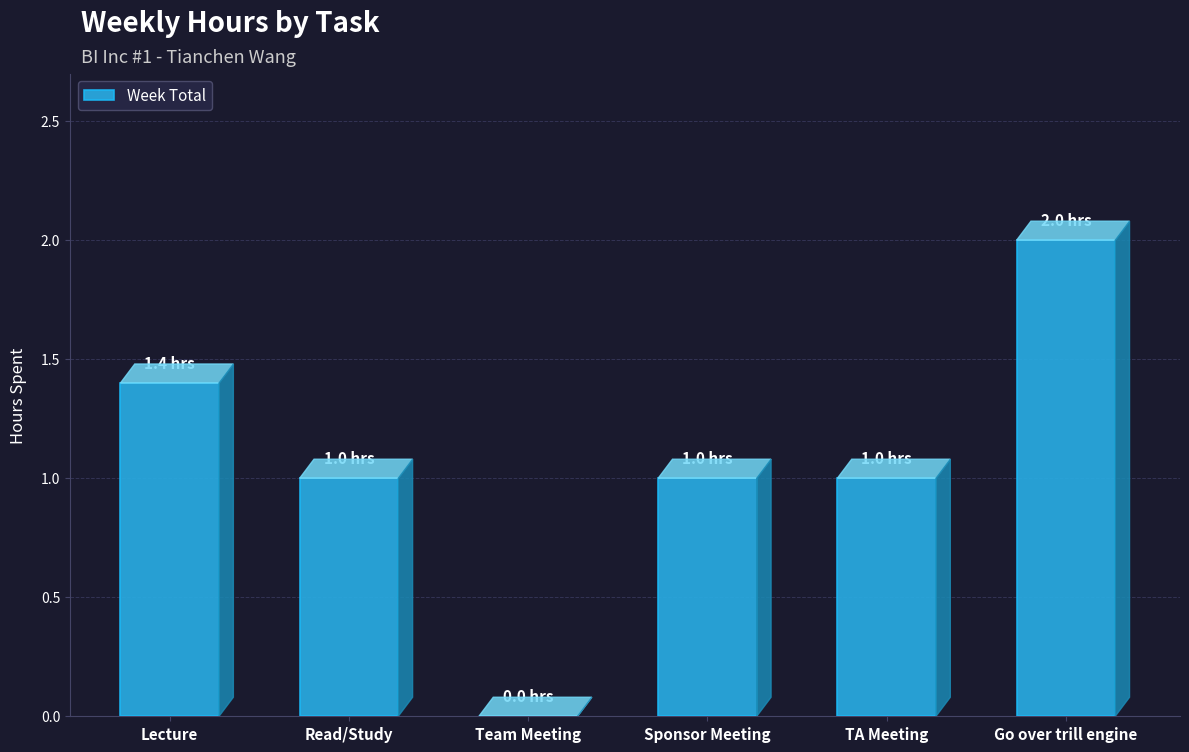

Are the bars grouped side by side (vs. stacked)?

No